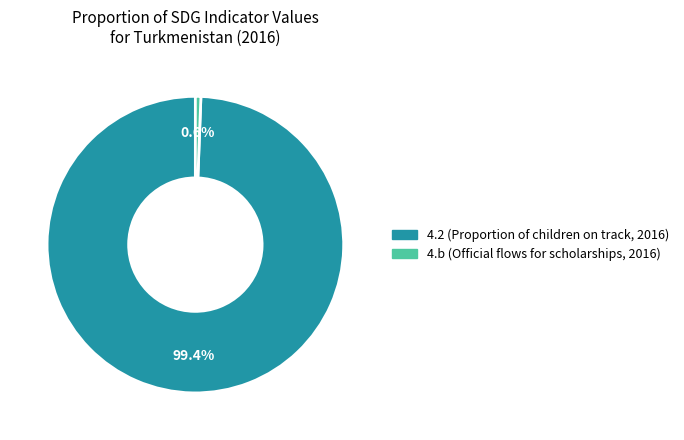

Does 4.b (Official flows for scholarships, 2016) account for over 50% of the chart?

No